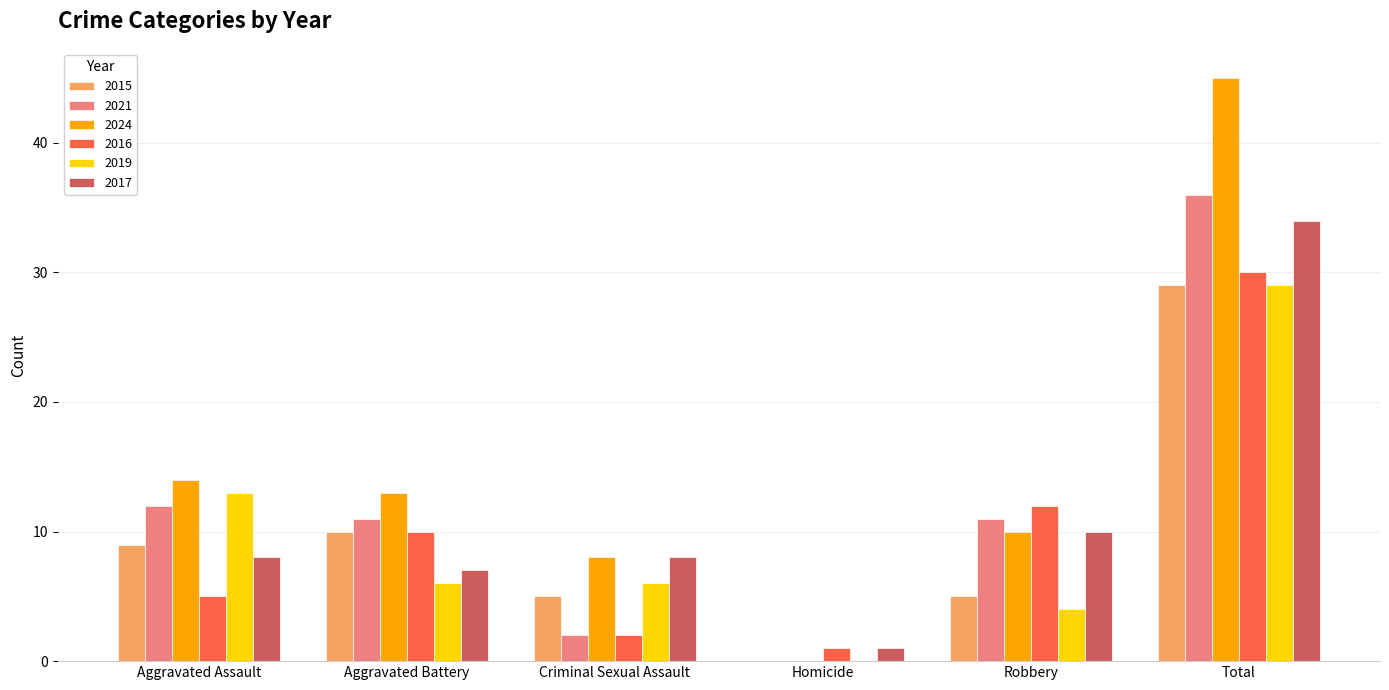

The 2017 series shows 1 at Homicide. True or false?

True